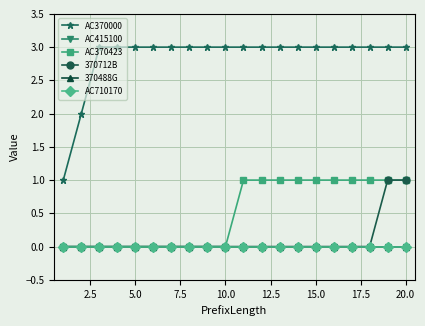

True or false: AC370000 and 370712B intersect in this chart.

False